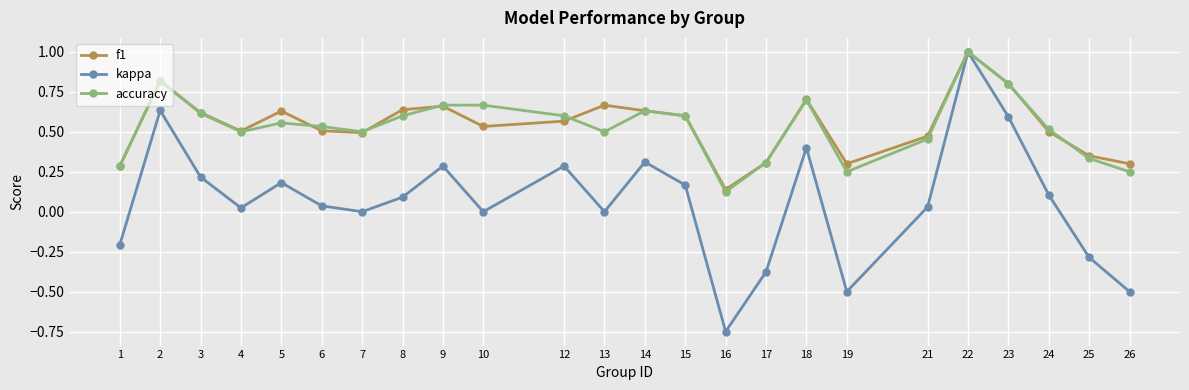

Is this an area chart (filled region under the line)?

No